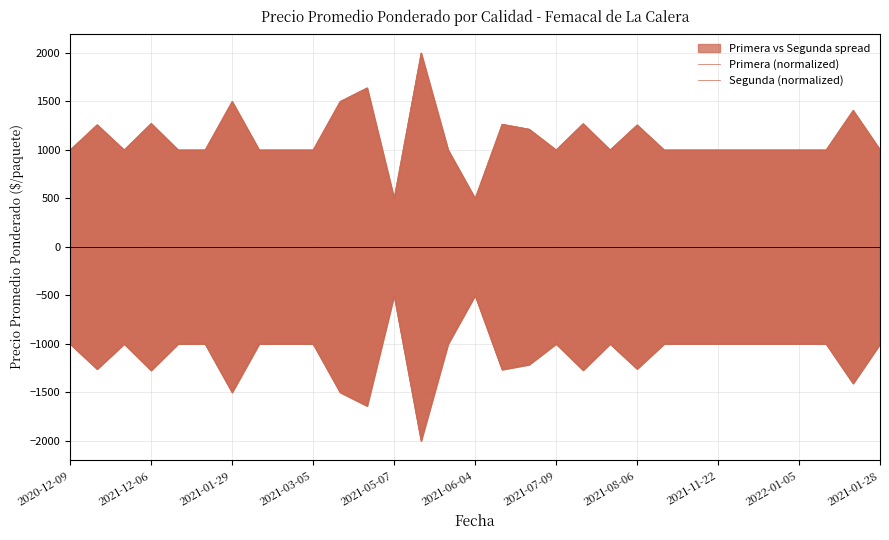

What is the smallest value displayed?

-2000